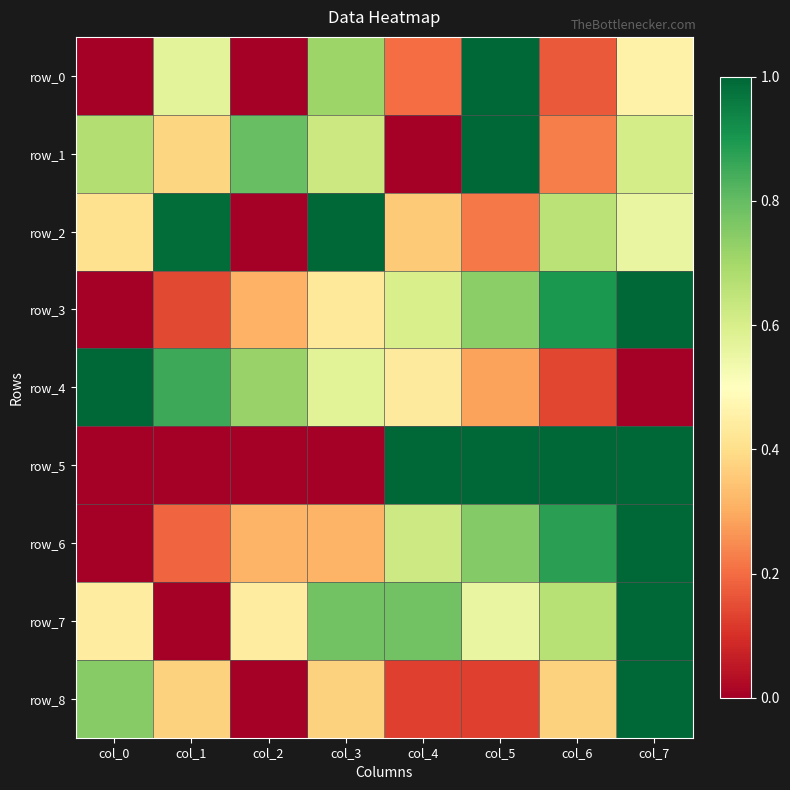

What is the difference between the maximum and minimum values in the row_3 series?

1.0